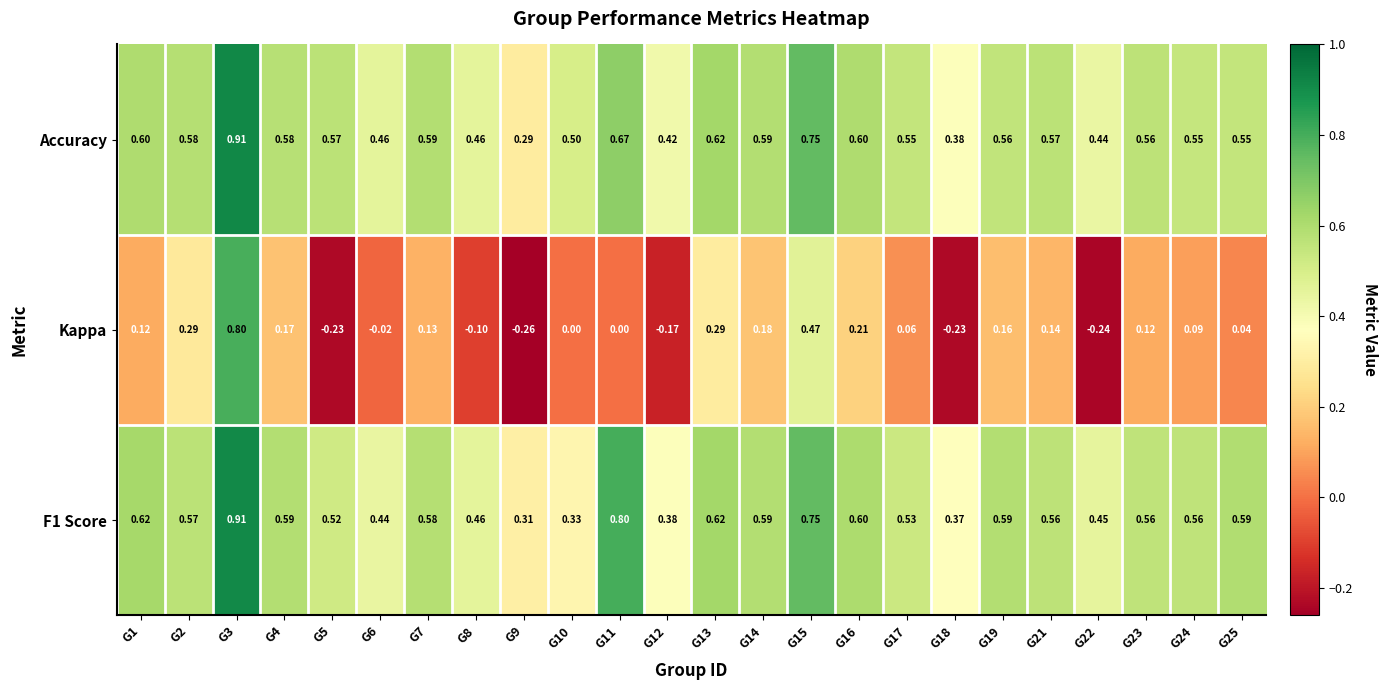

What is the total value across all series at G14?

1.4